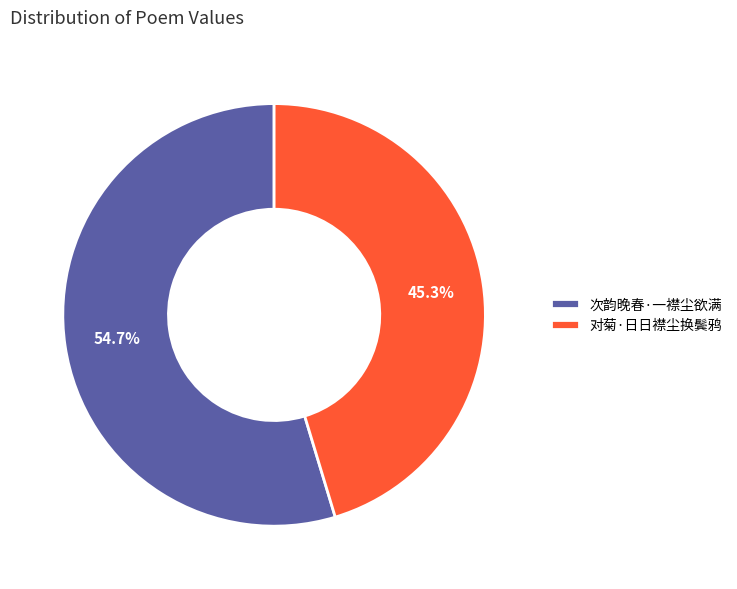

How many segments does this pie chart have?

2